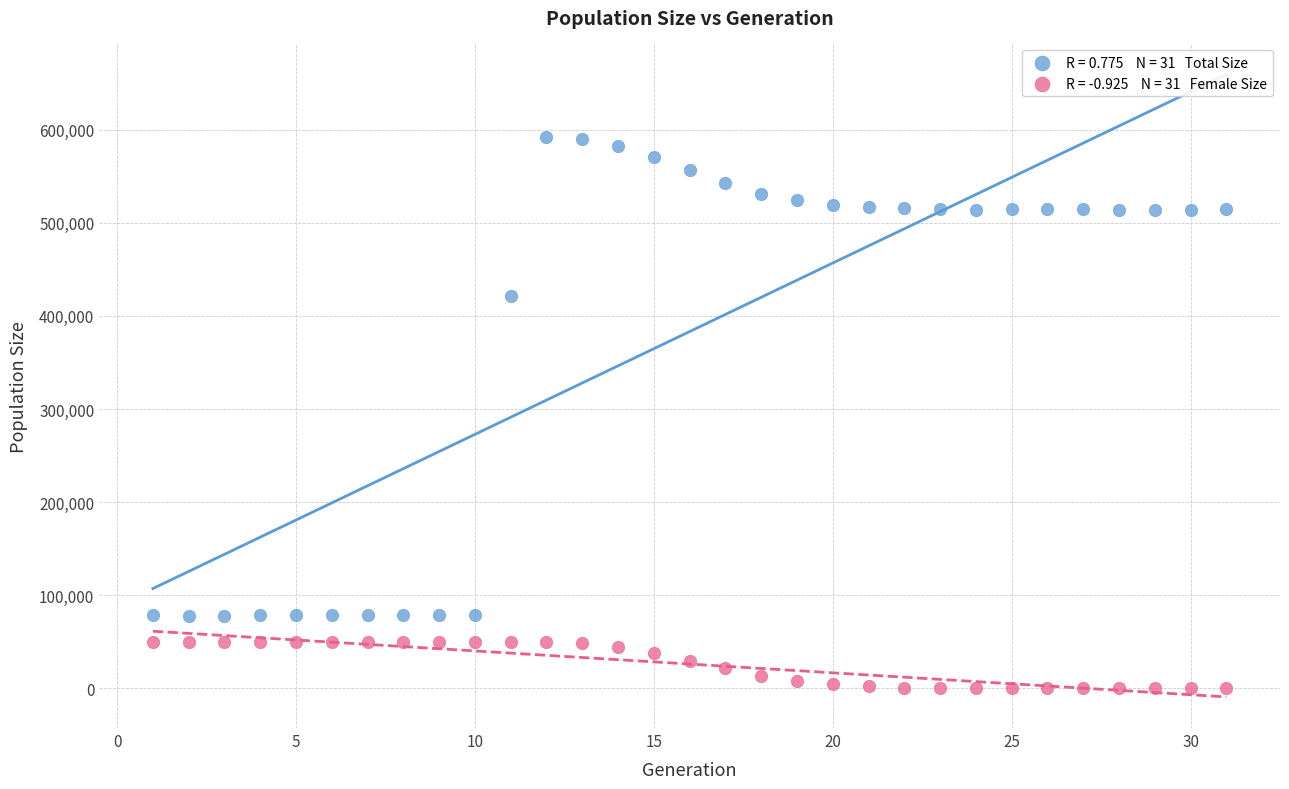

Across all data points, what is the range of X values (max minus min)?

30